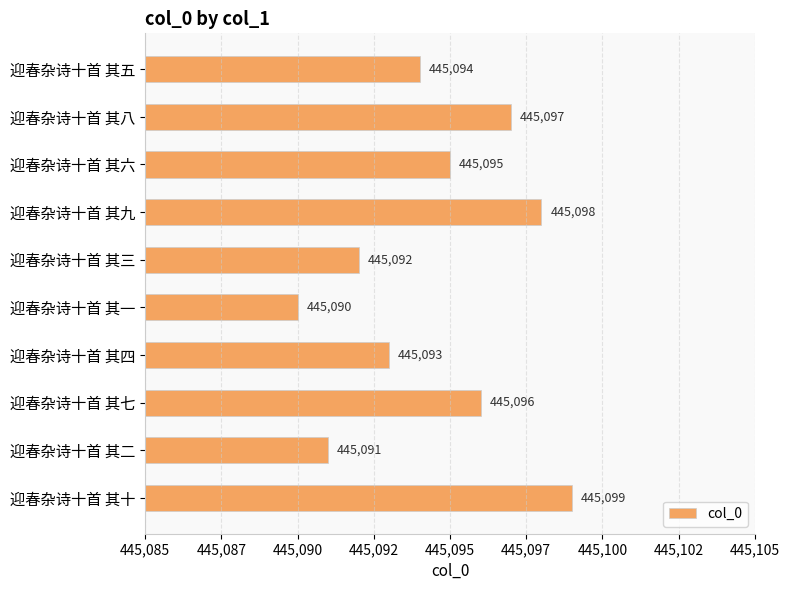

Does the chart contain any negative values?

No